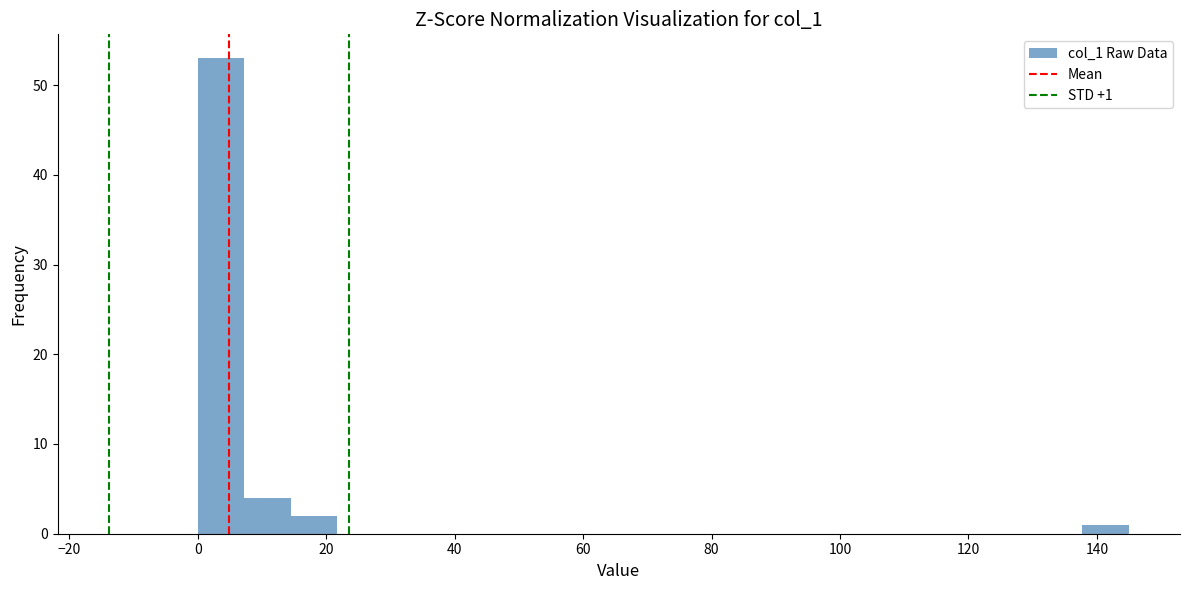

Read against the x-axis, roughly where is the centre of the tallest bar?

4